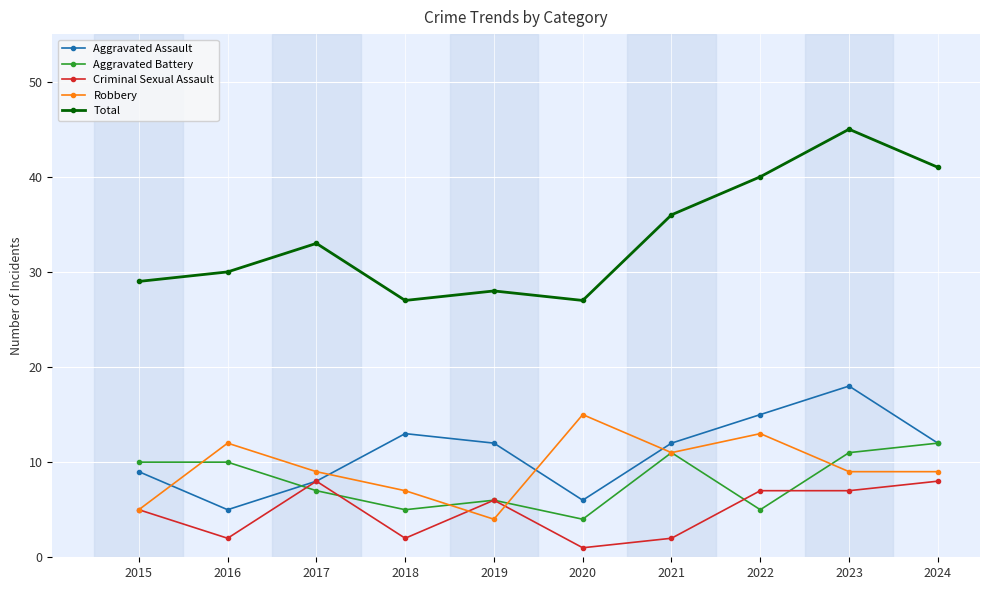

True or false: Robbery and Total cross at least once.

False